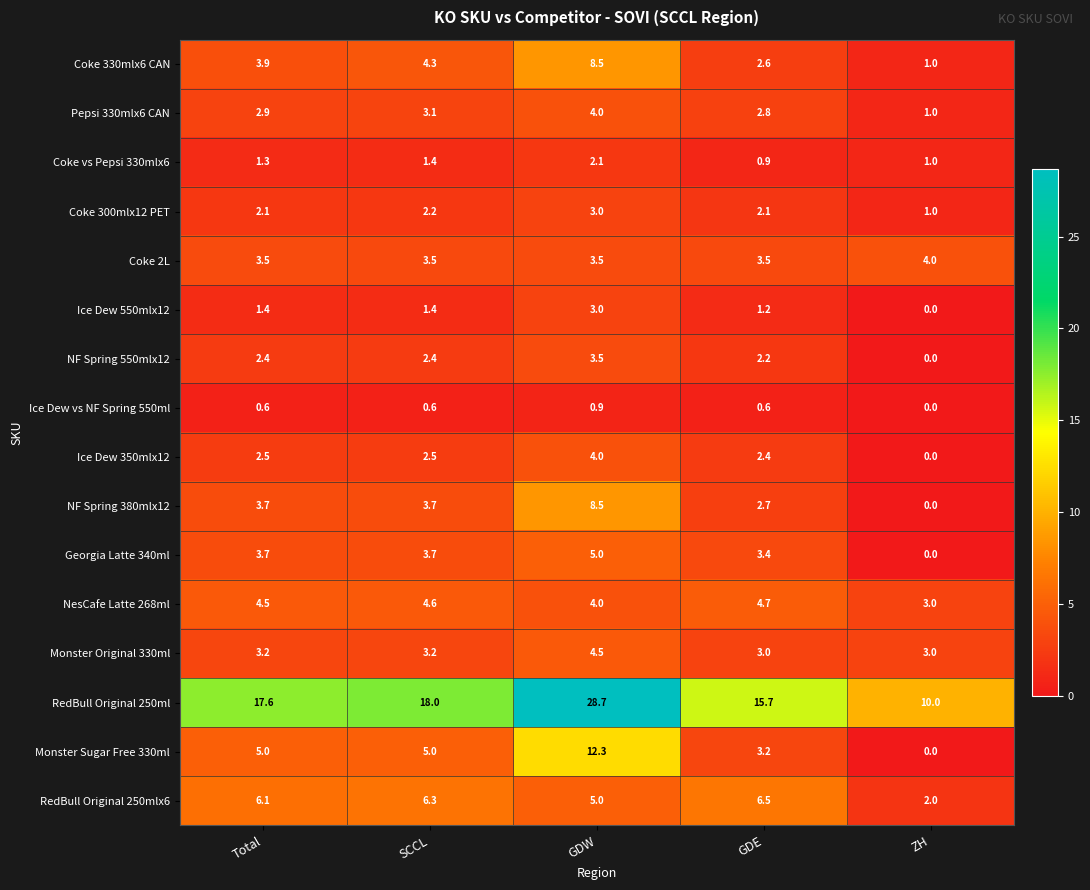

What is the average value of the Georgia Latte 340ml series?

3.2